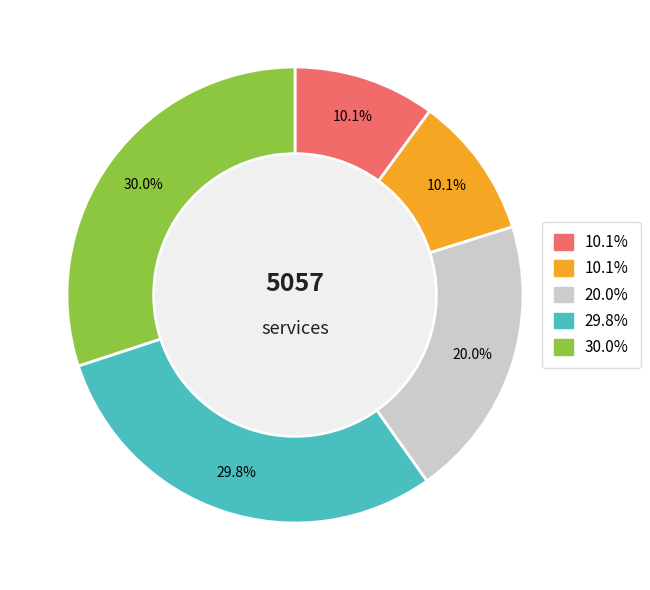

Is there any slice that represents more than half of the pie?

No